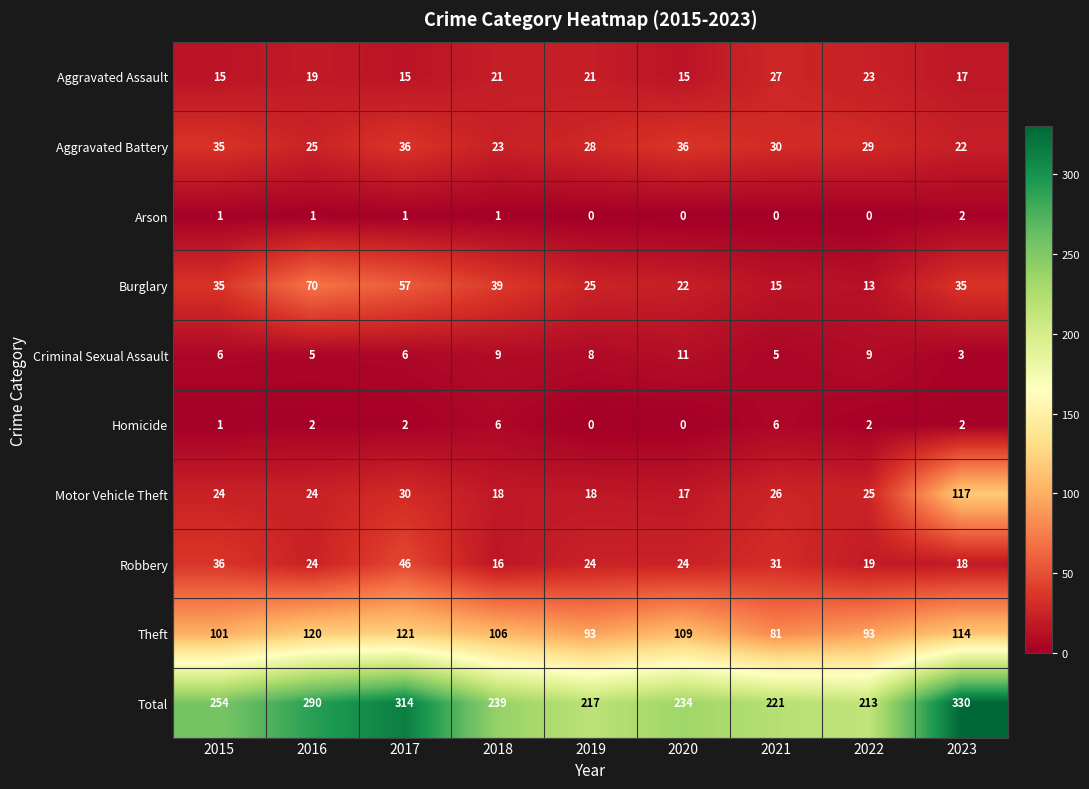

At how many categories does at least one series exceed 310?

2